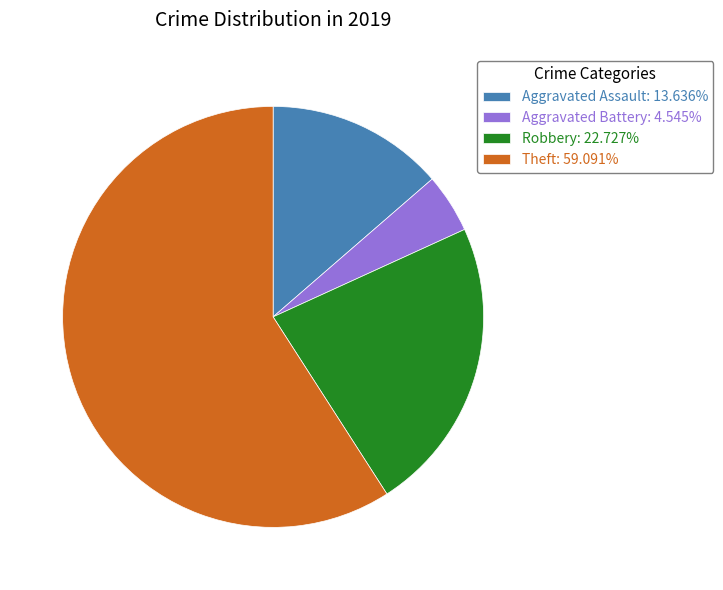

Is the sum of Aggravated Battery: 4.545% and Theft: 59.091% greater than half?

Yes